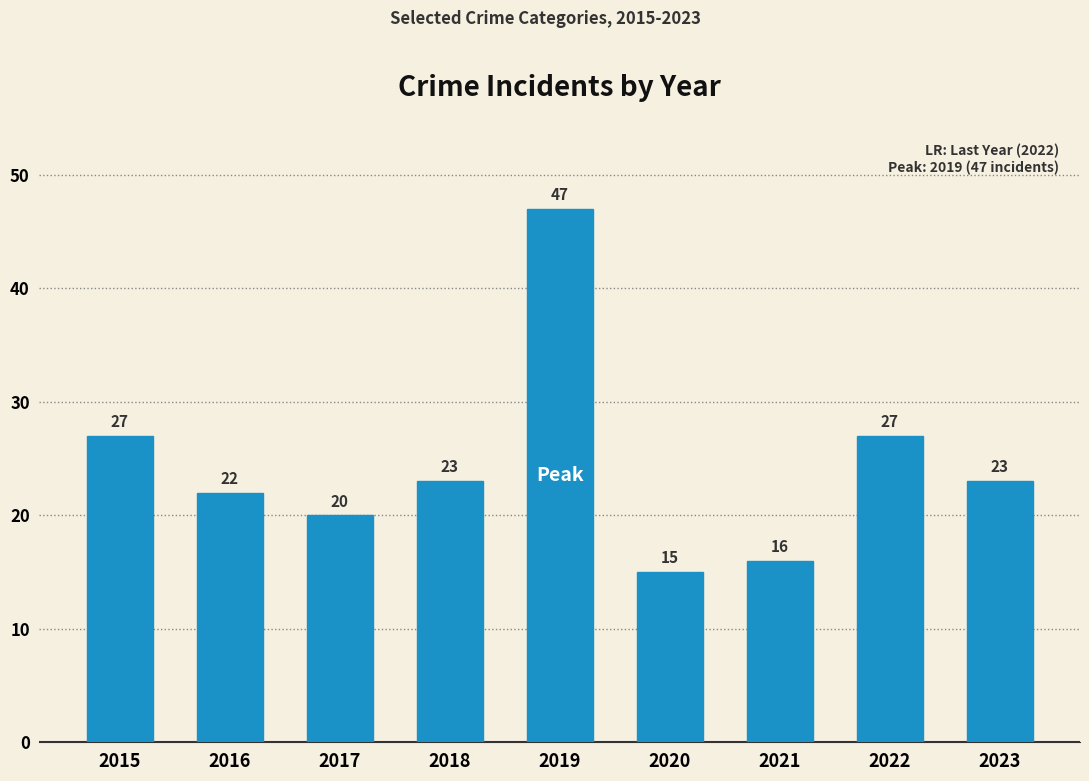

True or false: the data shows 23 at 2023.

True